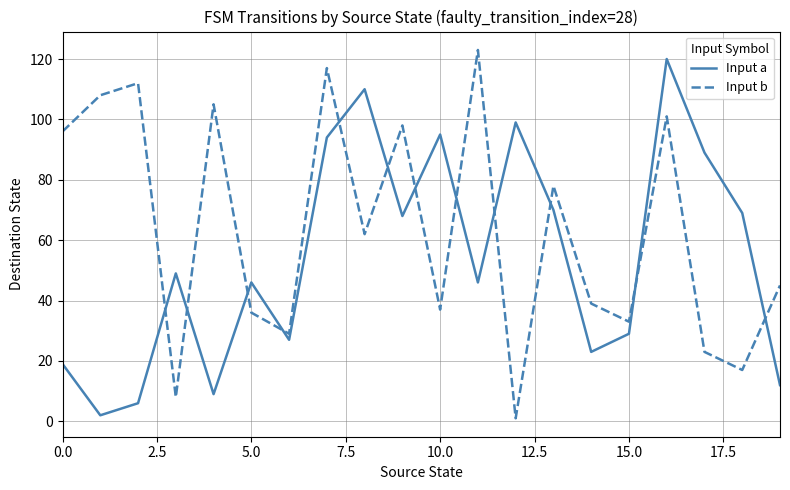

What is the average value of the Input a series?

54